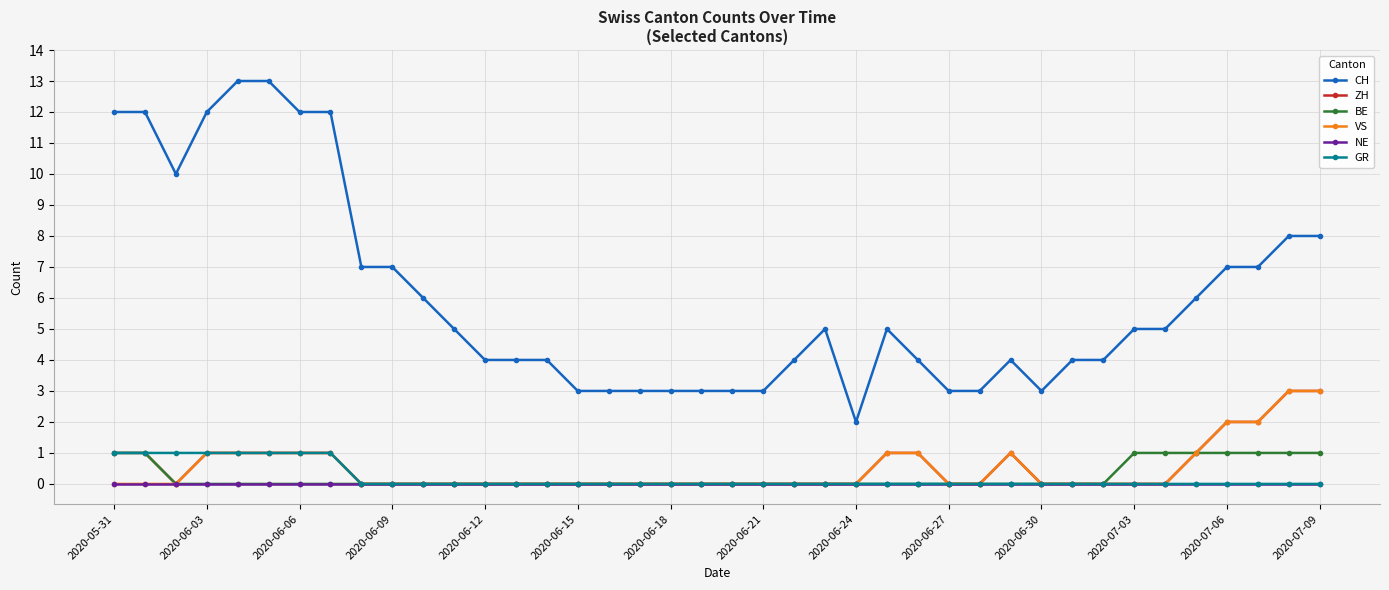

Which series has the widest spread of values?

CH